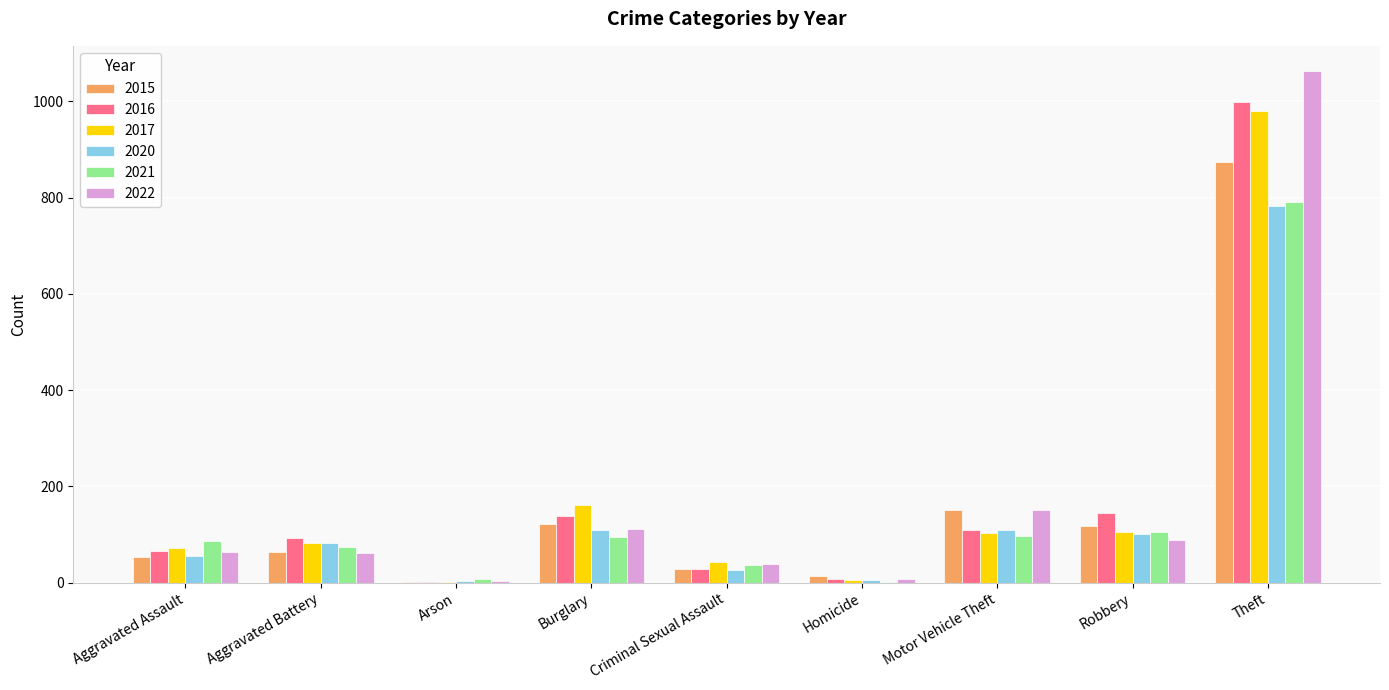

Is it true that 2020 equals 4 at Arson?

True